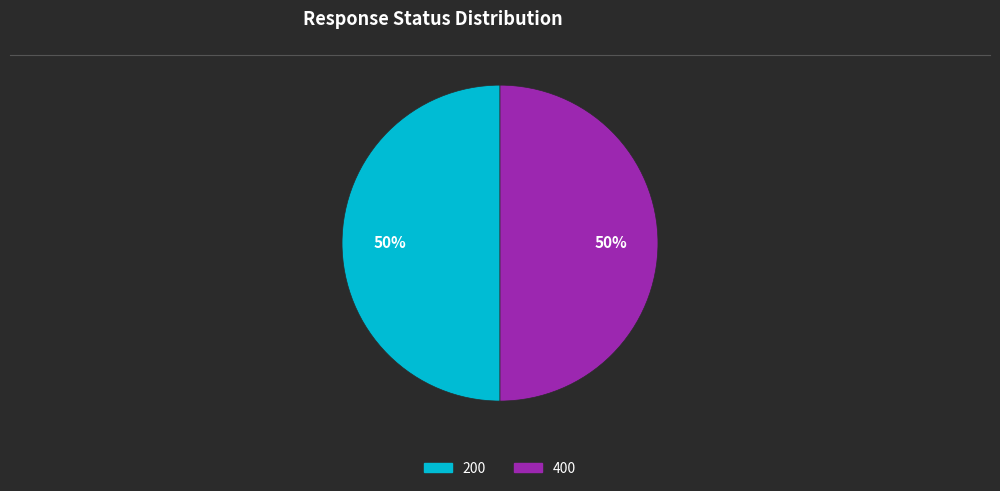

How many slices are in this pie chart?

2